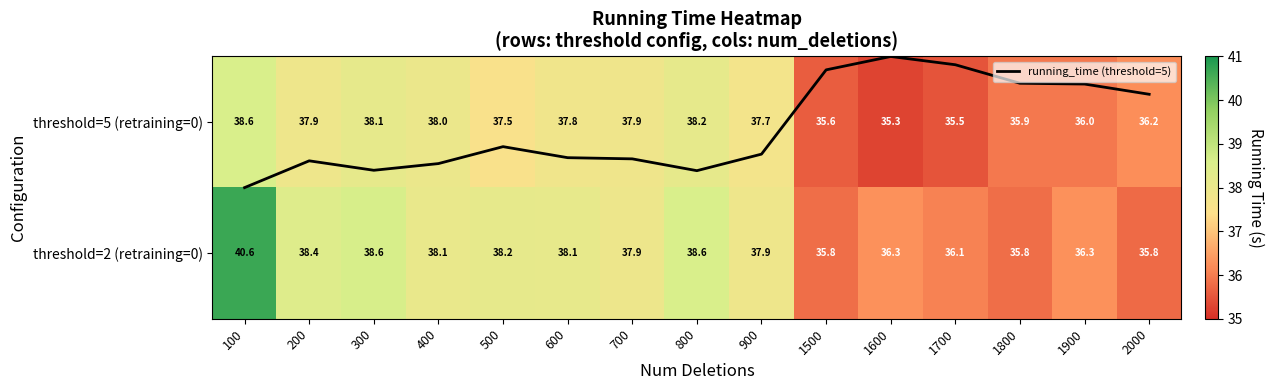

Between 600 and 300, which is larger?

300